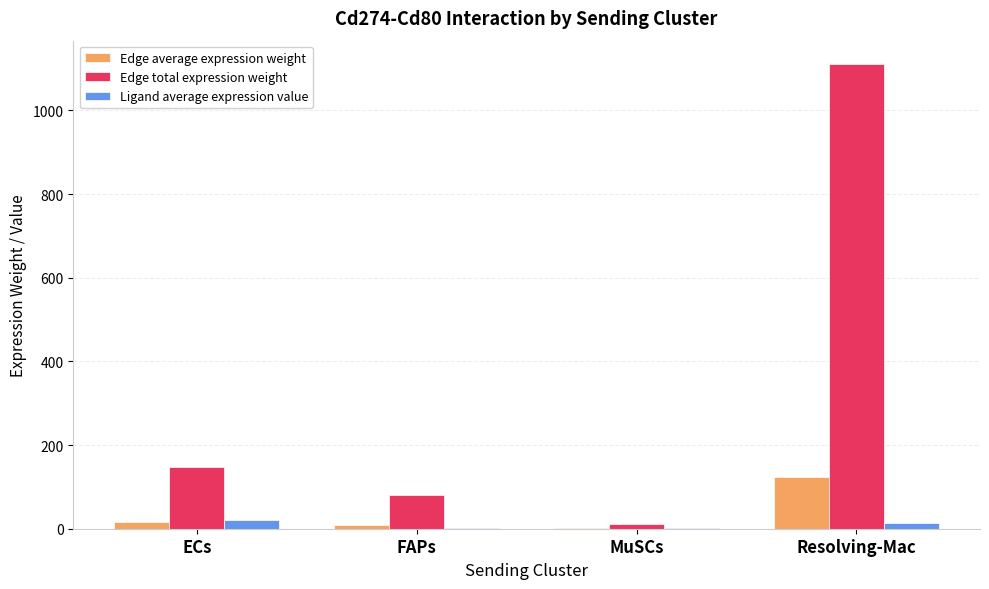

The Edge total expression weight series shows 132.7 at FAPs. True or false?

False